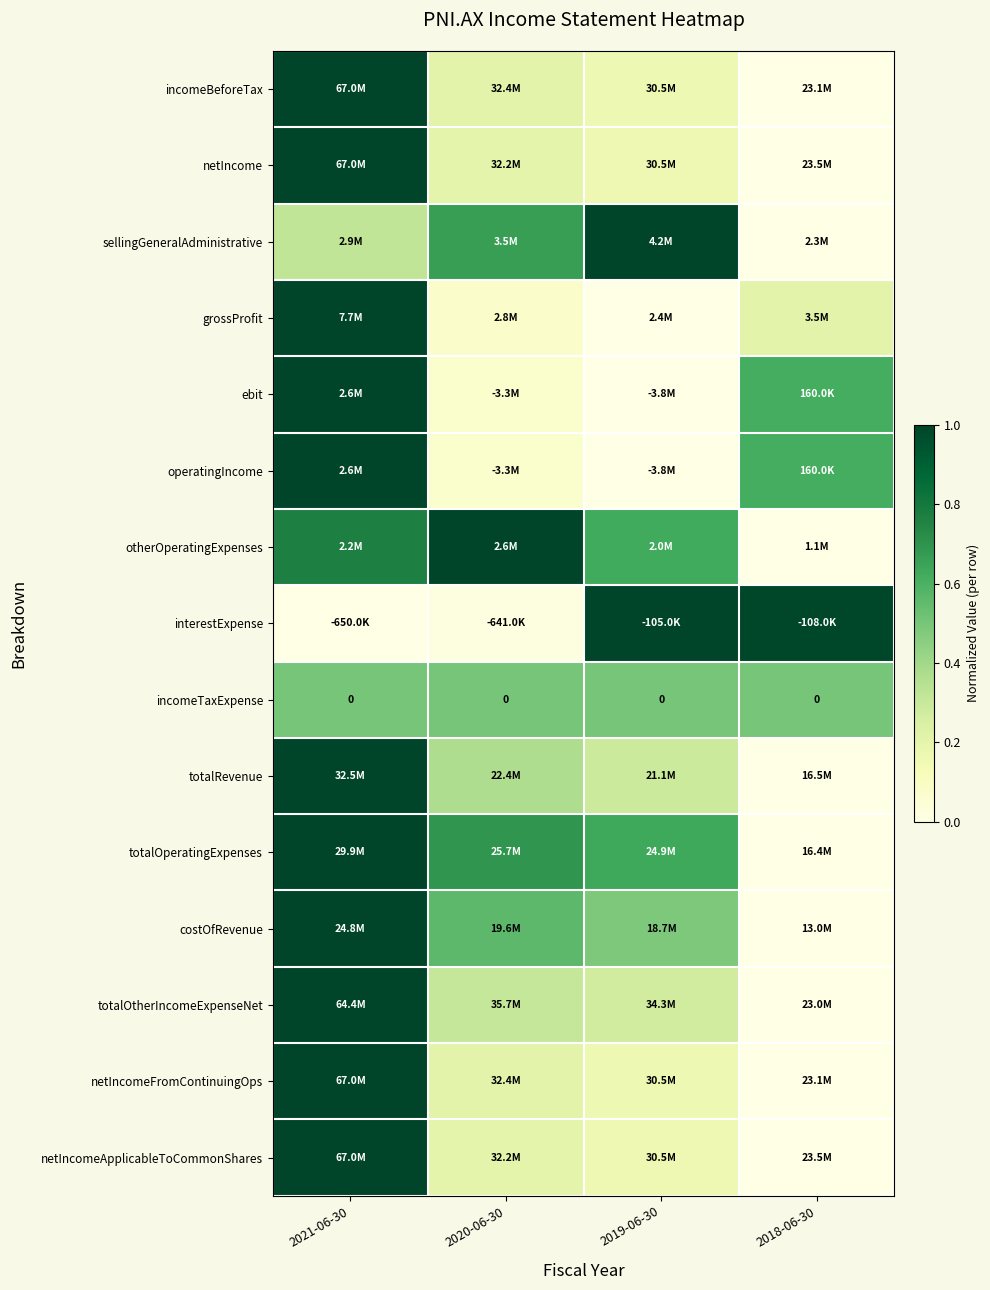

What is the spread (max minus min) of values at 2021-06-30?

1.0